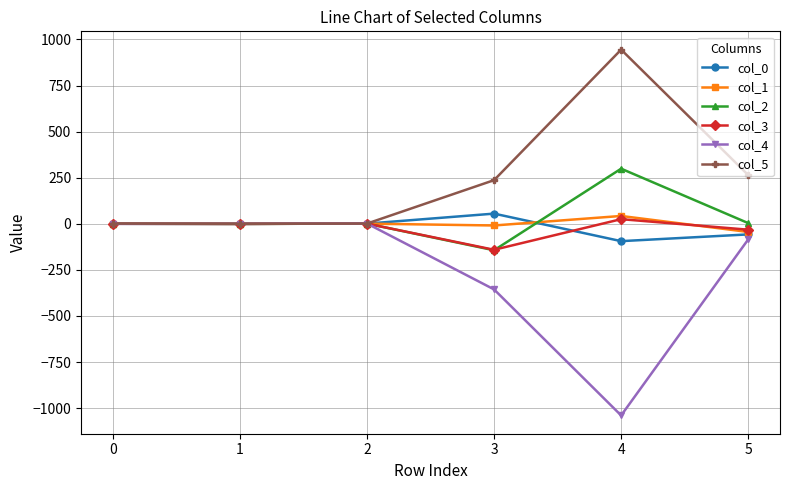

How many lines are shown in the chart?

6